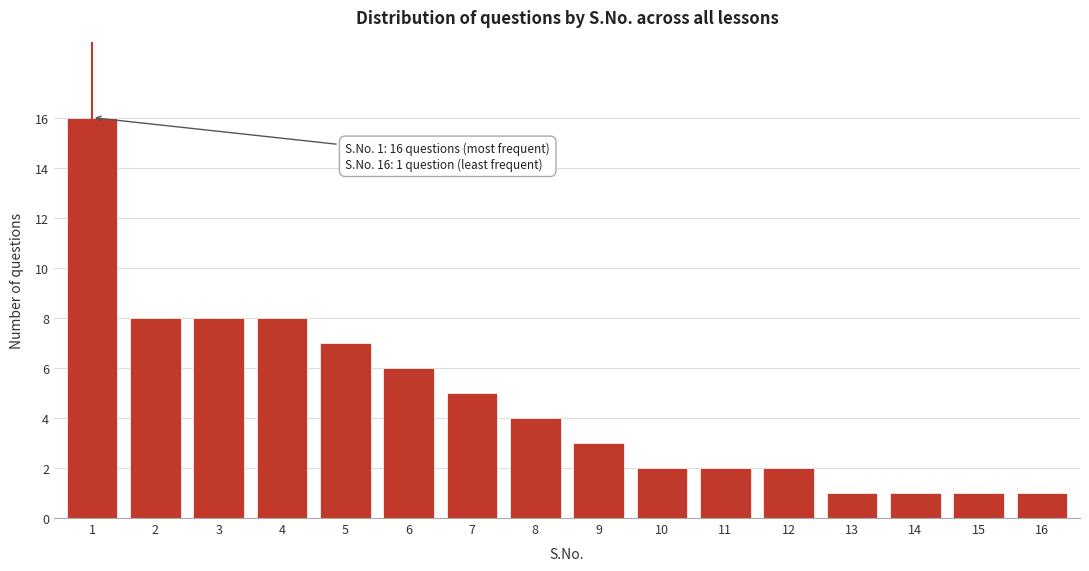

Reading right to left, extract all data points from this chart.

16=1	15=1	14=1	13=1	12=2	11=2	10=2	9=3	8=4	7=5	6=6	5=7	4=8	3=8	2=8	1=16